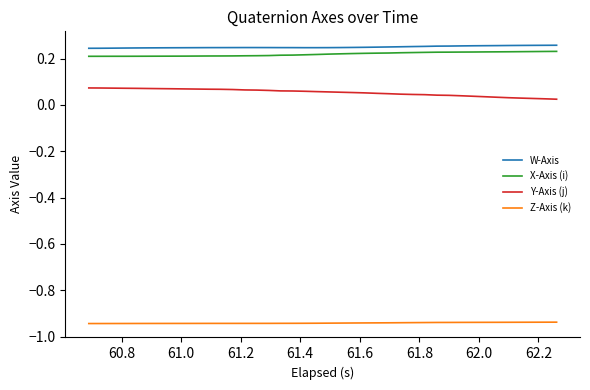

True or false: X-Axis (i) and Z-Axis (k) cross at least once.

False